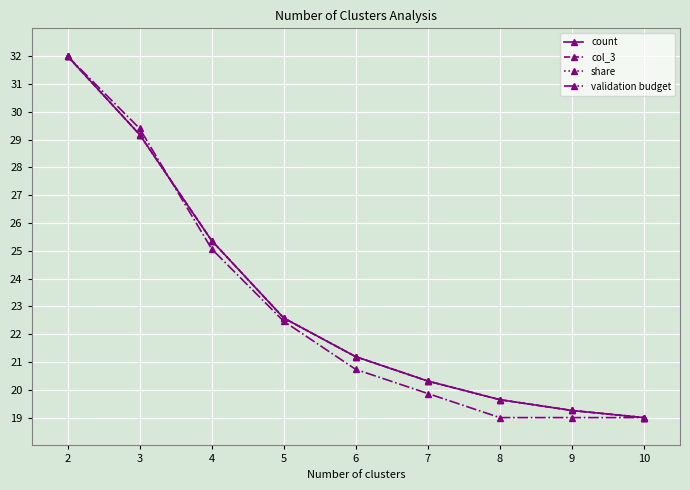

What is the value of the count point at the 5th from the left?

21.2